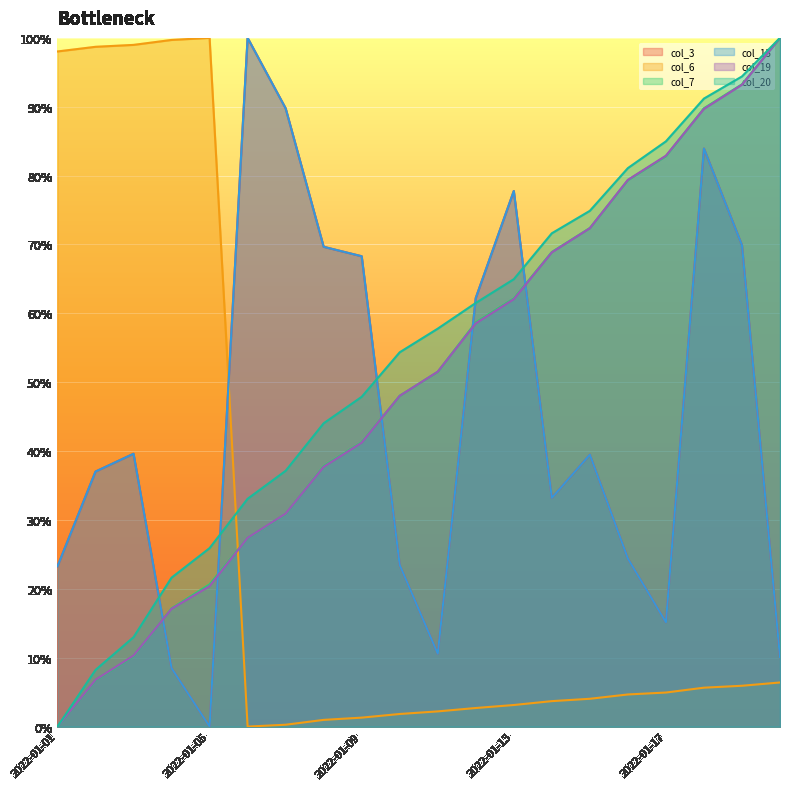

What value does the col_6 series have at 2022-01-01?

98.0